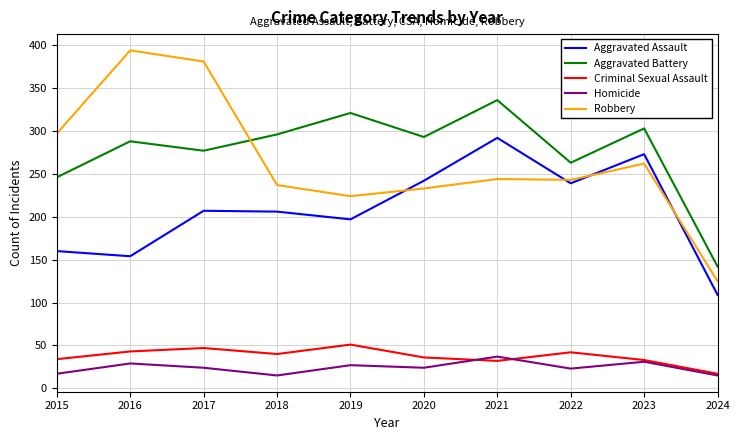

What are all the series names shown in the legend?

Aggravated Assault, Aggravated Battery, Criminal Sexual Assault, Homicide, Robbery